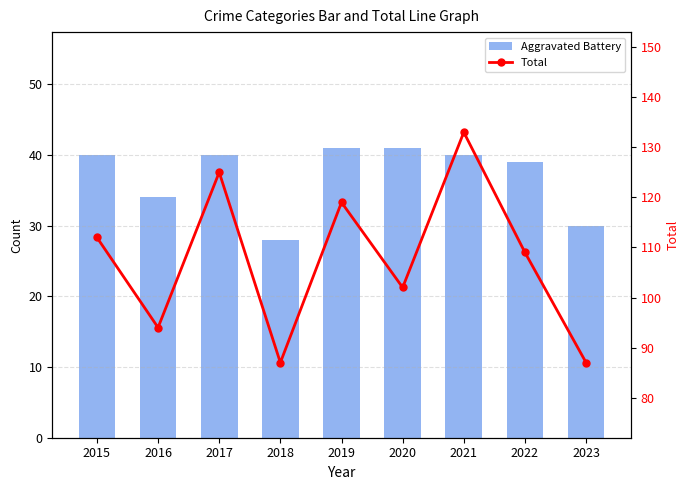

Which series has the largest range (max minus min)?

Total